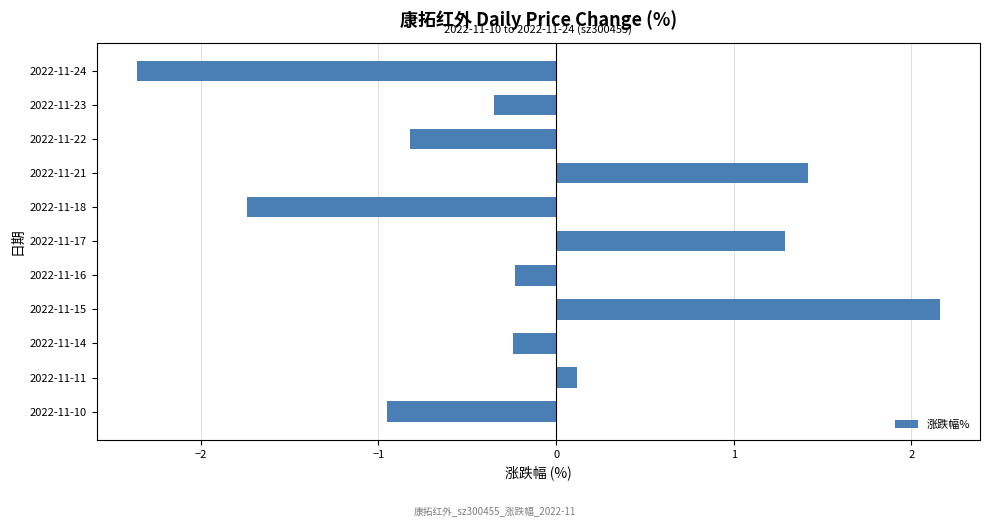

What is the change in value from 2022-11-15 to 2022-11-22?

-3.0